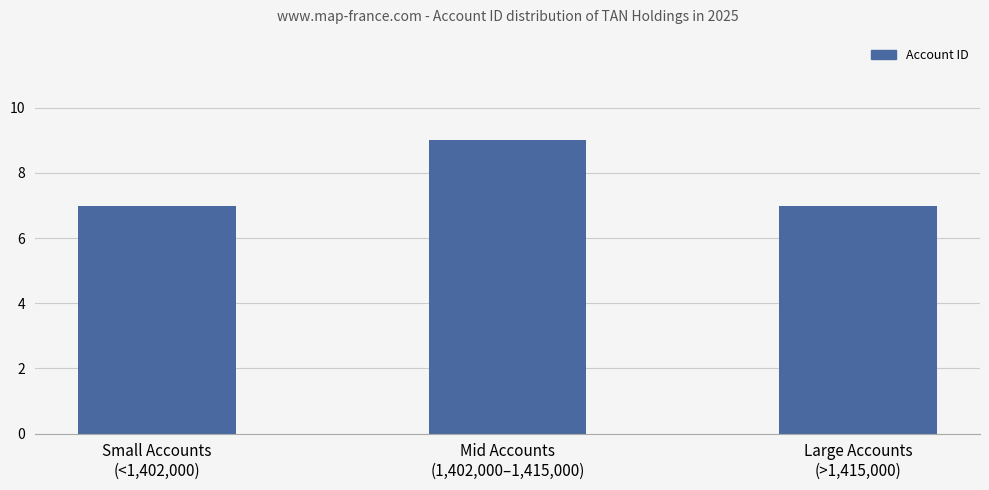

Reading left to right, extract all data points from this chart.

Small Accounts
(<1,402,000)=7	Mid Accounts
(1,402,000–1,415,000)=9	Large Accounts
(>1,415,000)=7